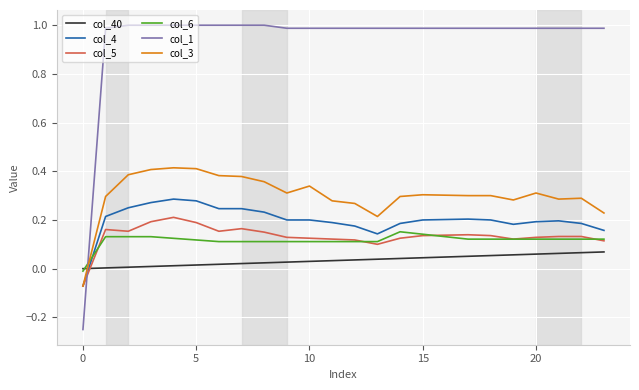

Rank the series by their maximum value, from lowest to highest.

col_40, col_6, col_5, col_4, col_3, col_1